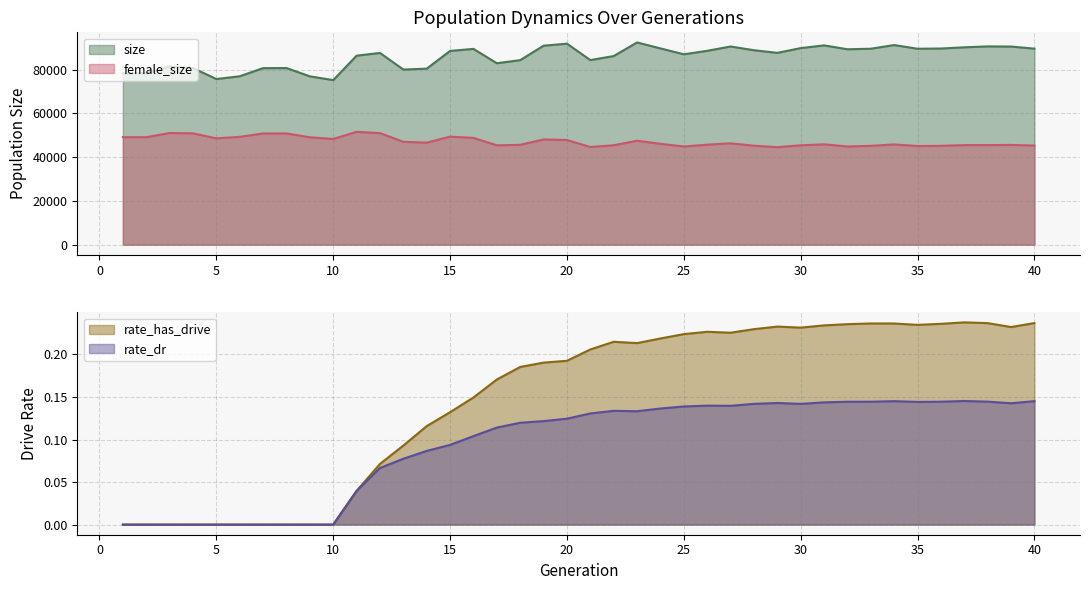

Where is rate_dr nearest to the value 0?

1